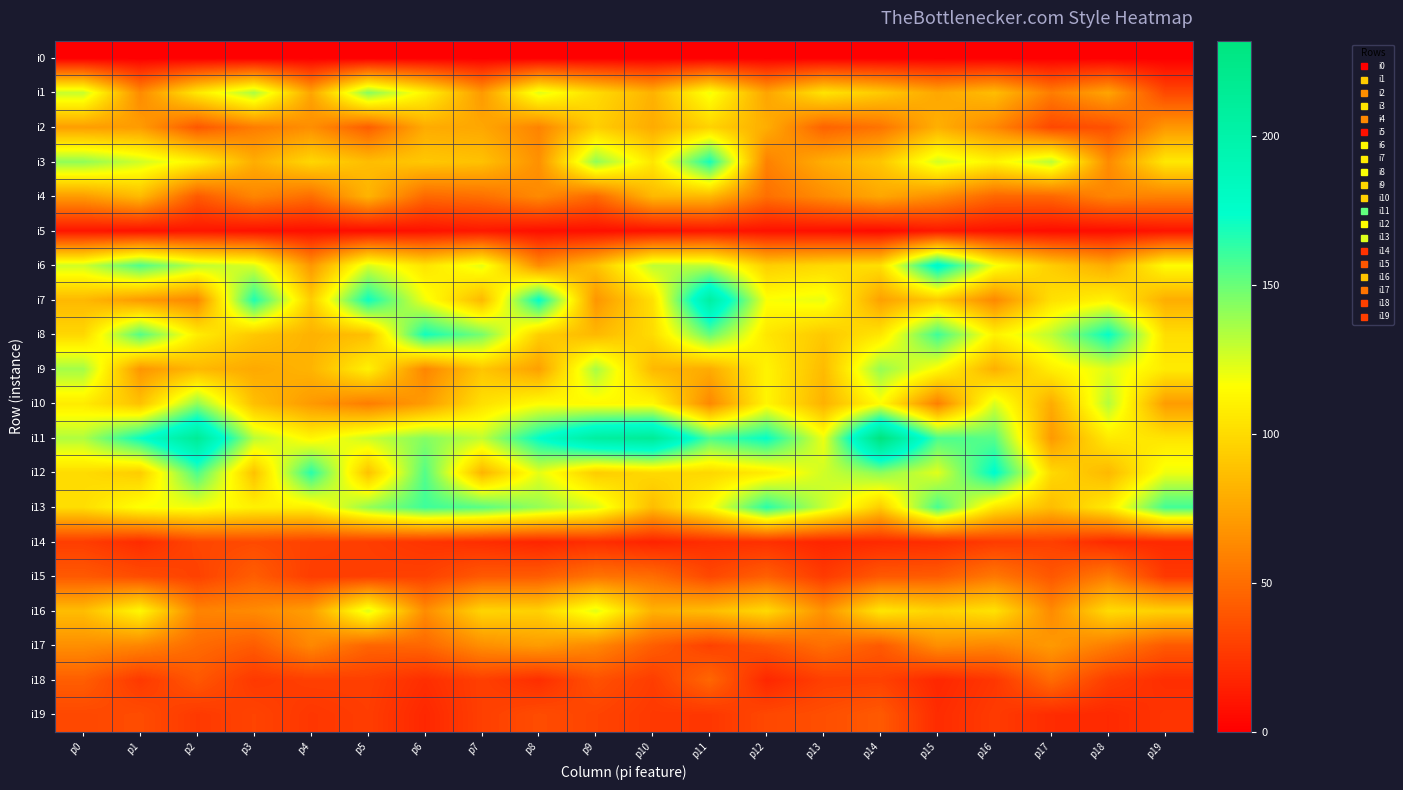

Rank the series at p7 from highest to lowest value.

i13, i8, i11, i6, i10, i16, i9, i3, i7, i12, i2, i1, i17, i4, i15, i18, i19, i14, i5, i0